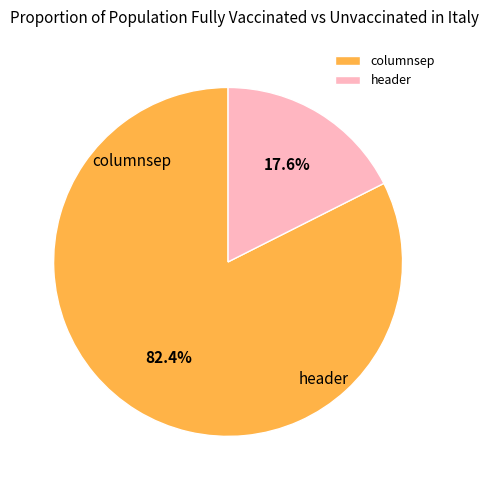

Rank the categories by value from lowest to highest.

header, columnsep